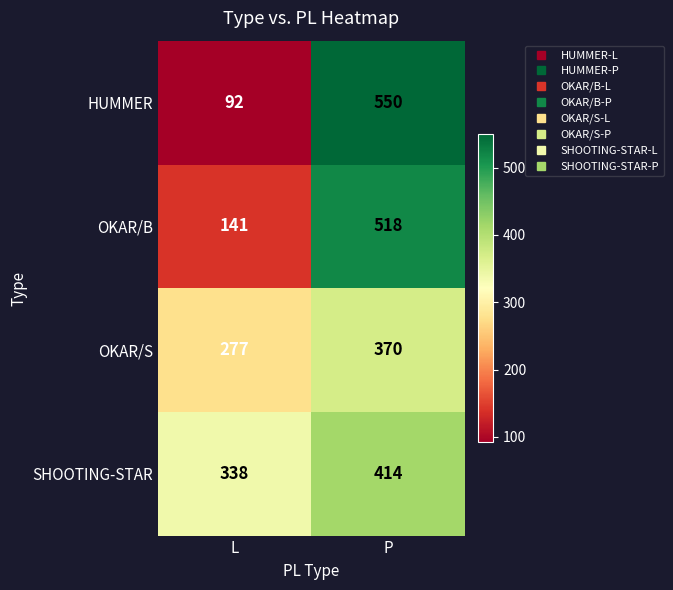

True or false: SHOOTING-STAR has a value of 597 at P.

False